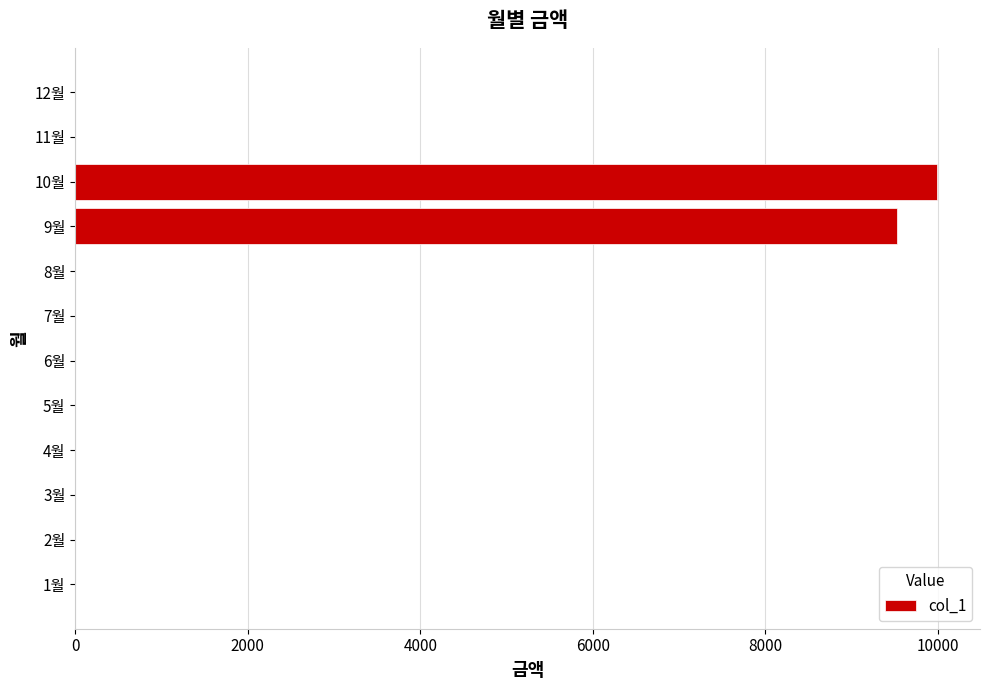

At which label is the value closest to 4995?

9월